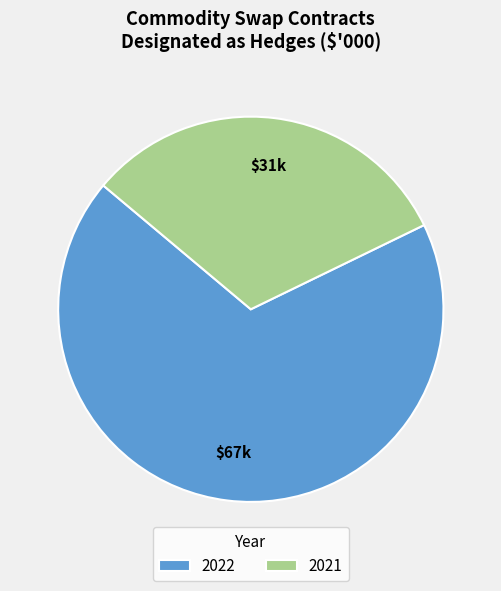

Which slice is the smallest?

2021